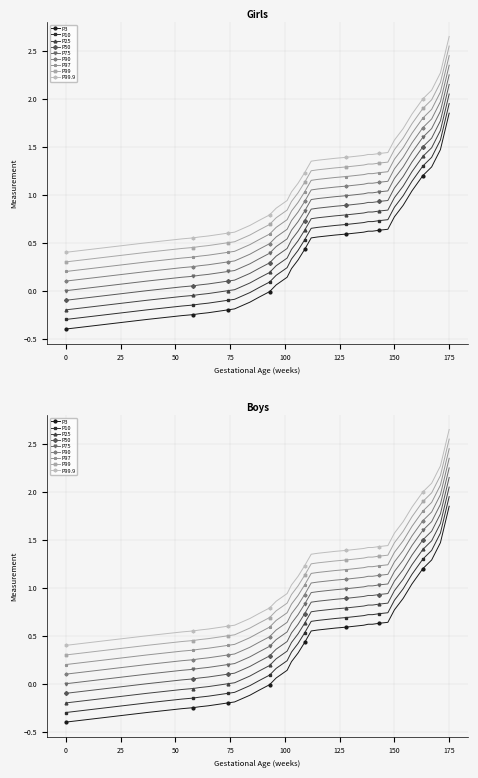

True or false: the data has more than 1 interior local peaks.

False